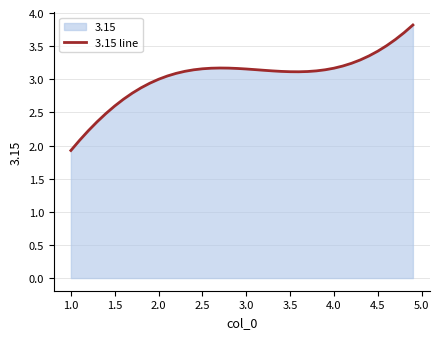

Reading left to right, what are all the values shown in this chart?

1.9	2.1	2.2	2.4	2.5	2.6	2.7	2.8	2.9	2.9	3.0	3.0	3.1	3.1	3.1	3.2	3.2	3.2	3.2	3.2	3.2	3.1	3.1	3.1	3.1	3.1	3.1	3.1	3.1	3.1	3.2	3.2	3.2	3.3	3.4	3.4	3.5	3.6	3.7	3.8